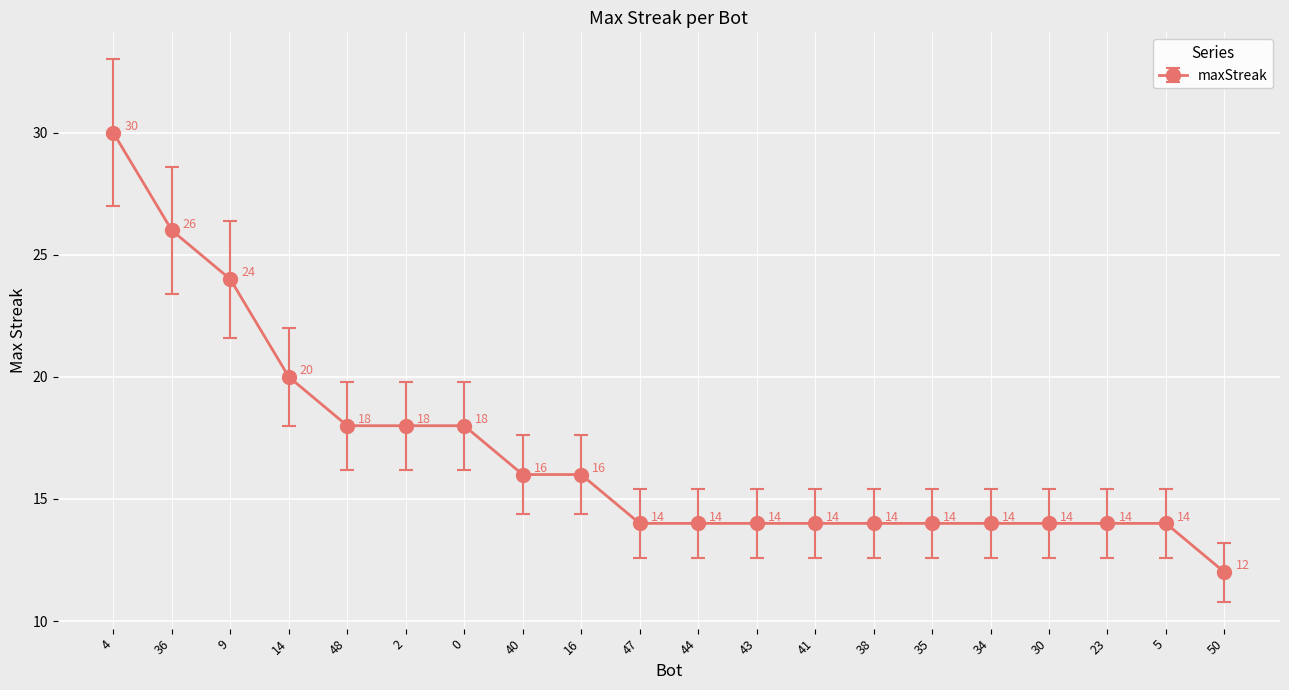

What is the label of the 20th point from the right?

4